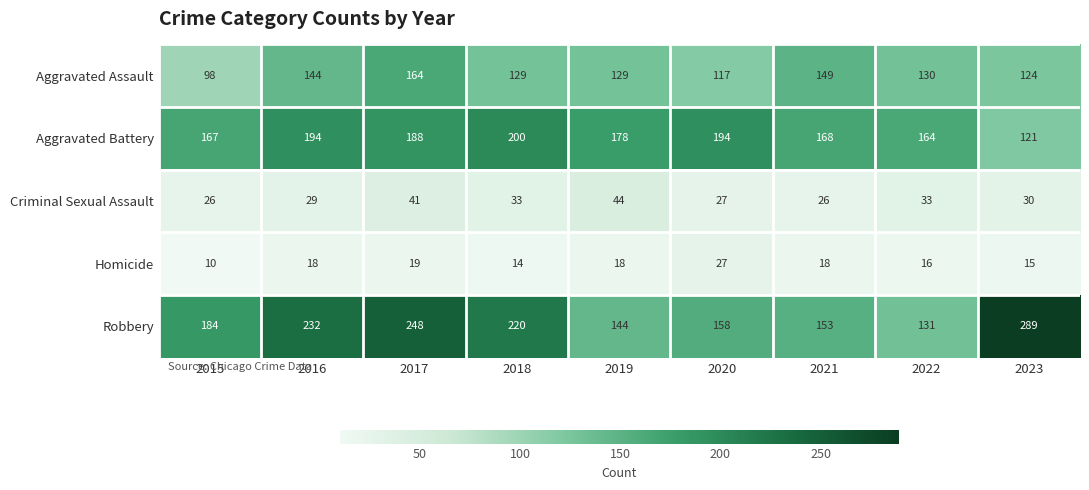

Is it true that Aggravated Battery equals 36 at 2021?

False